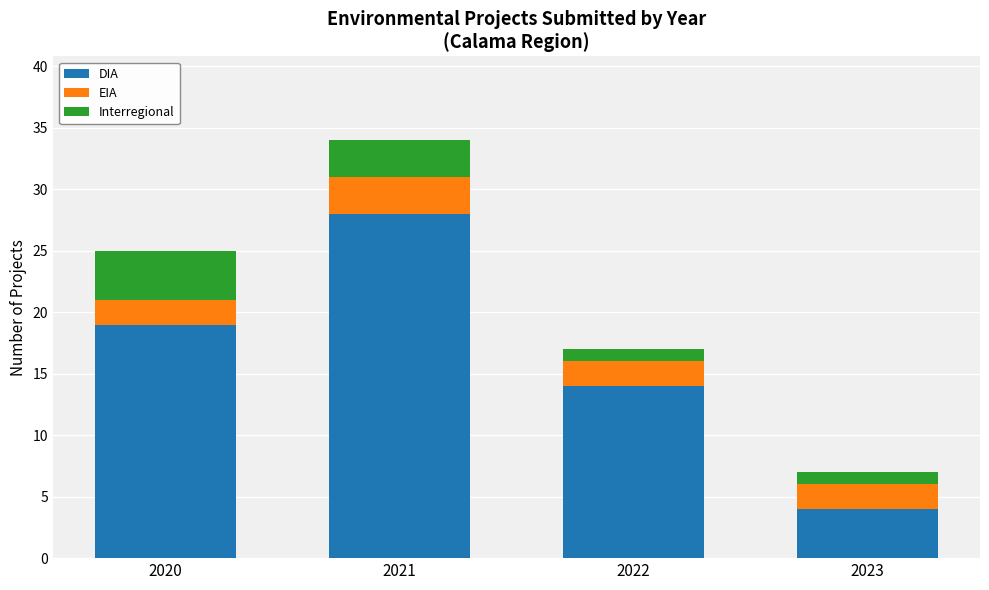

What is the difference between the maximum and minimum values in the DIA series?

24